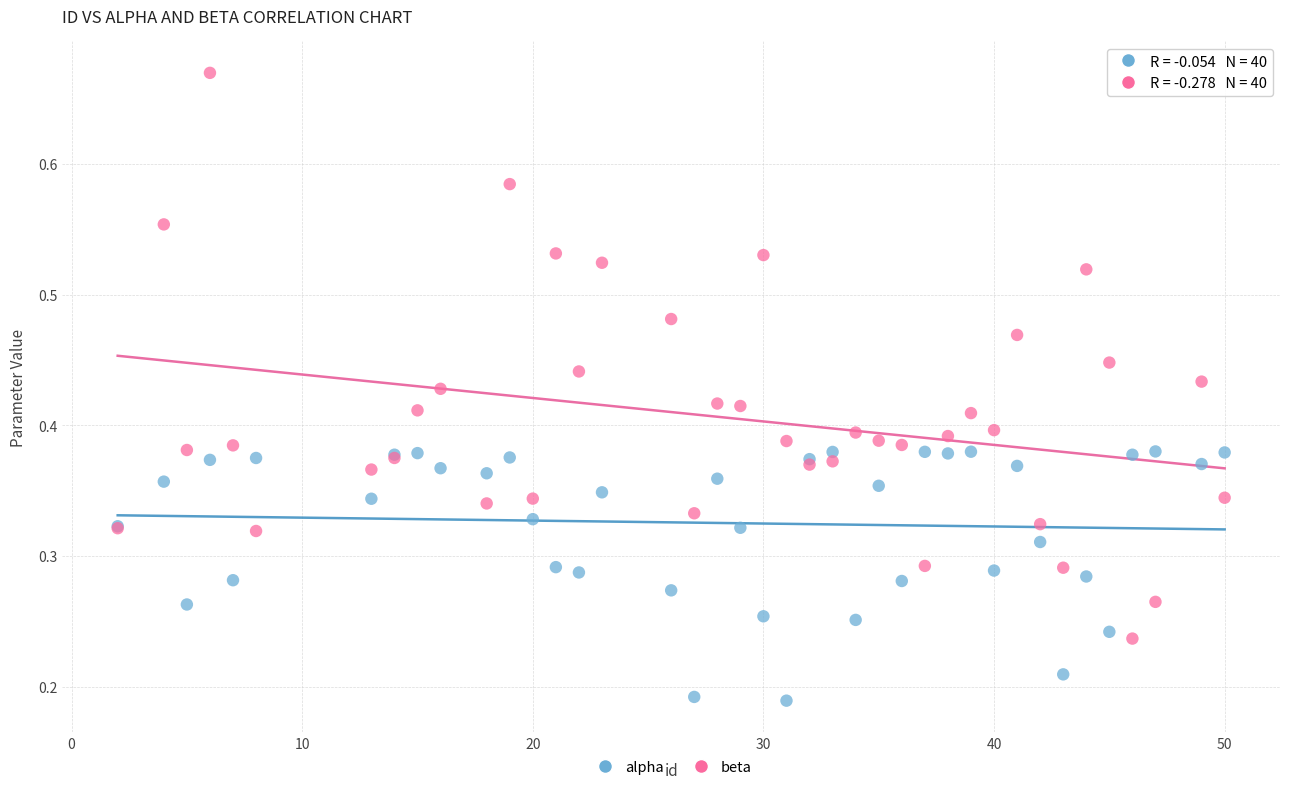

Which series reaches the minimum Y coordinate?

alpha